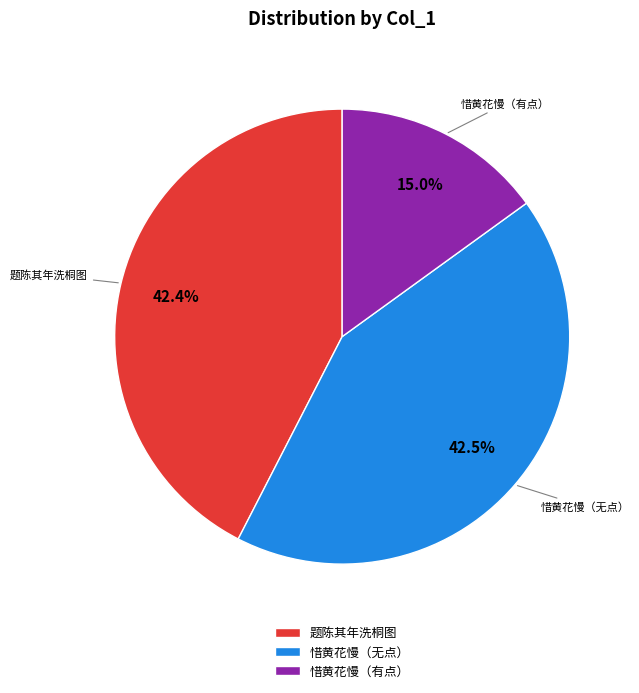

Count the number of slices in the pie.

3